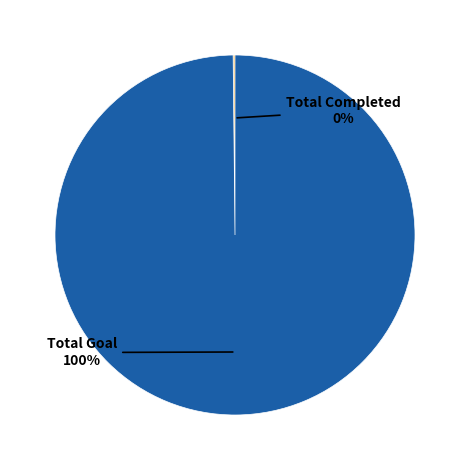

To the nearest percent, what is the average slice percentage?

50%